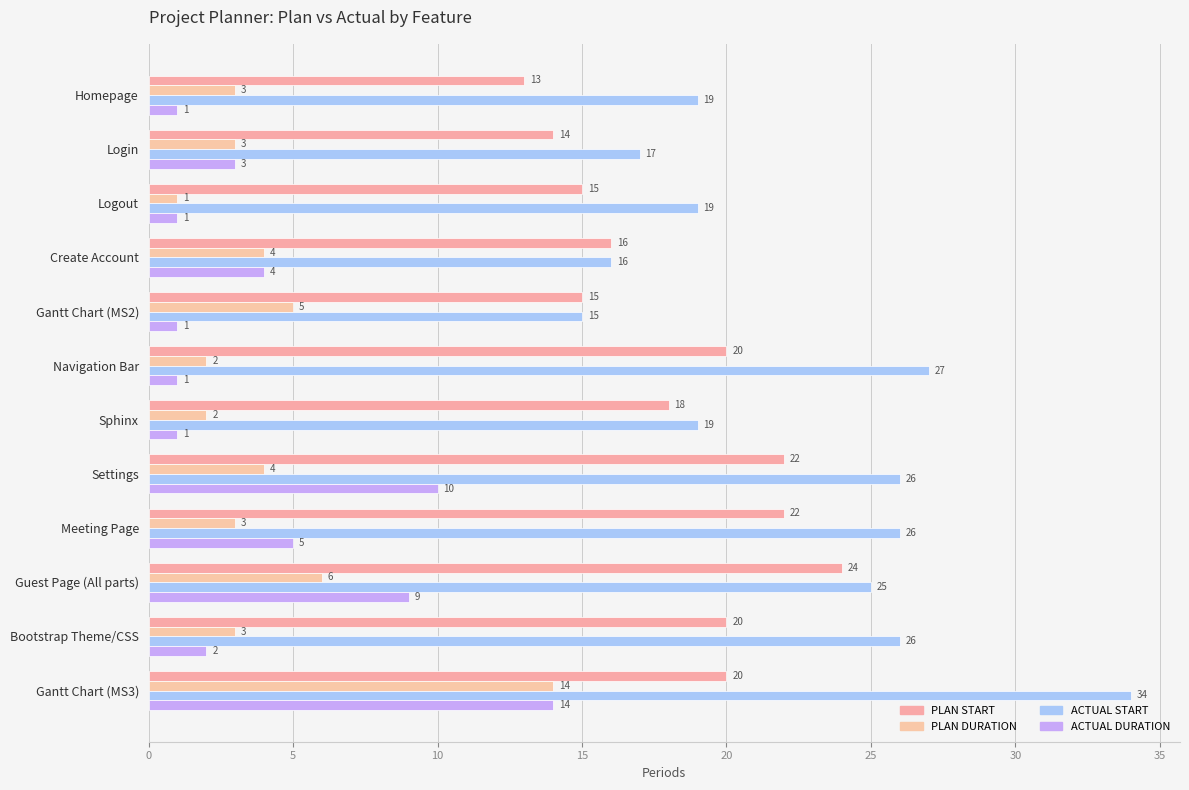

How many data points does each series have?

12